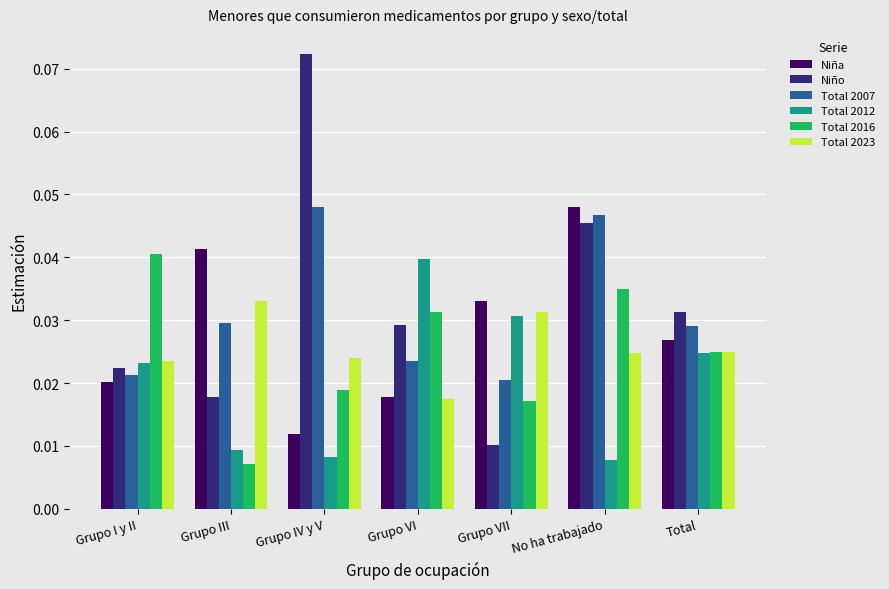

At how many categories does at least one series exceed 0?

7